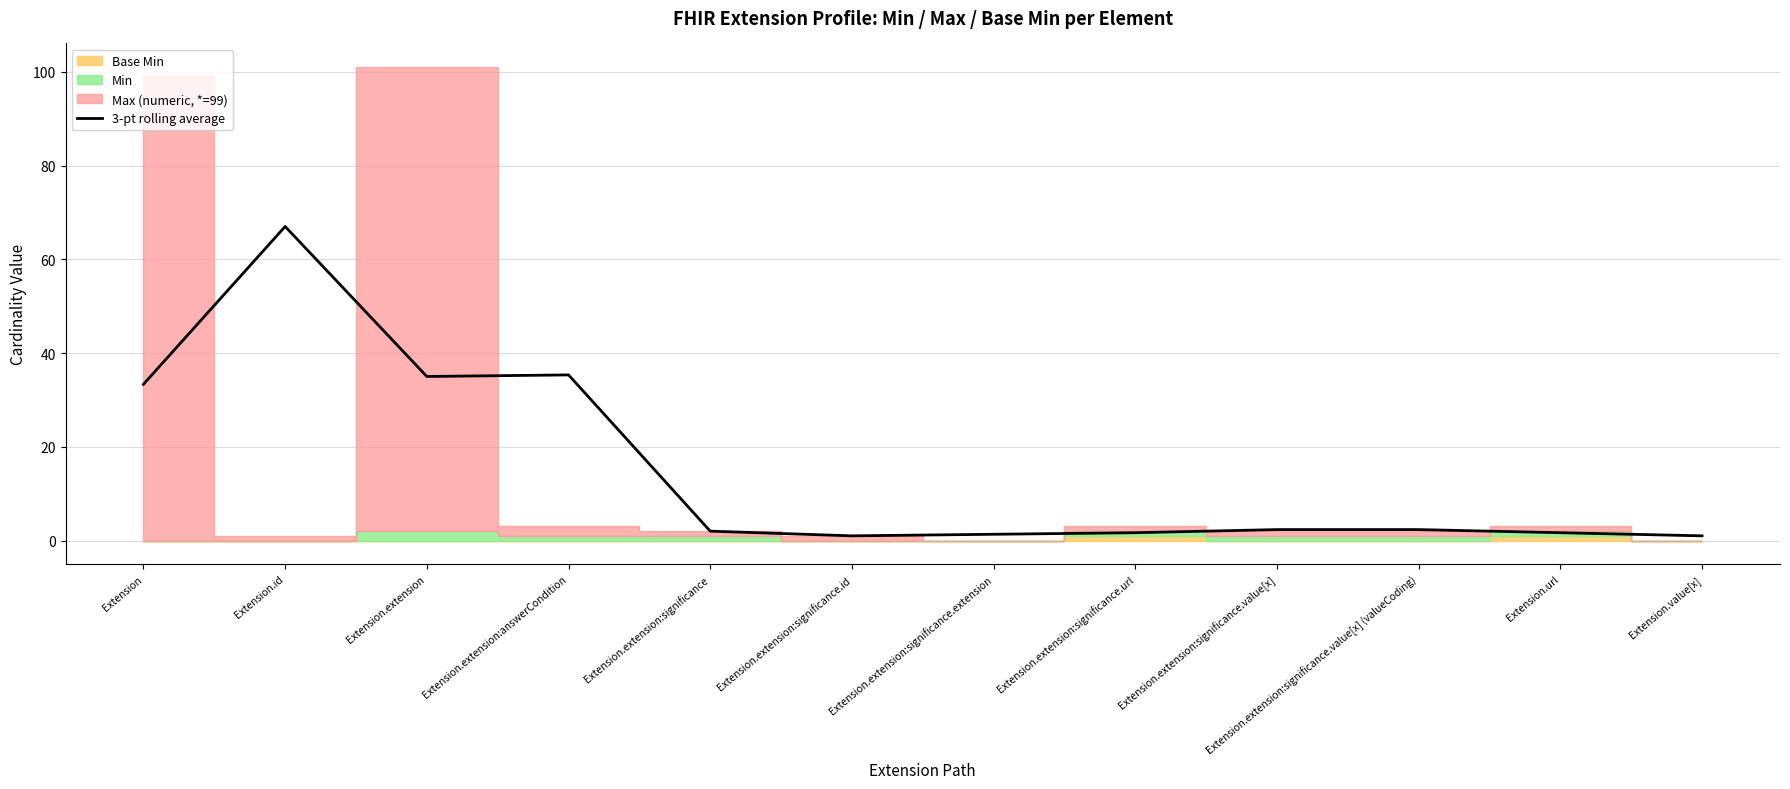

Which has a higher value, Extension.value[x] or Extension.extension:answerCondition?

Extension.extension:answerCondition